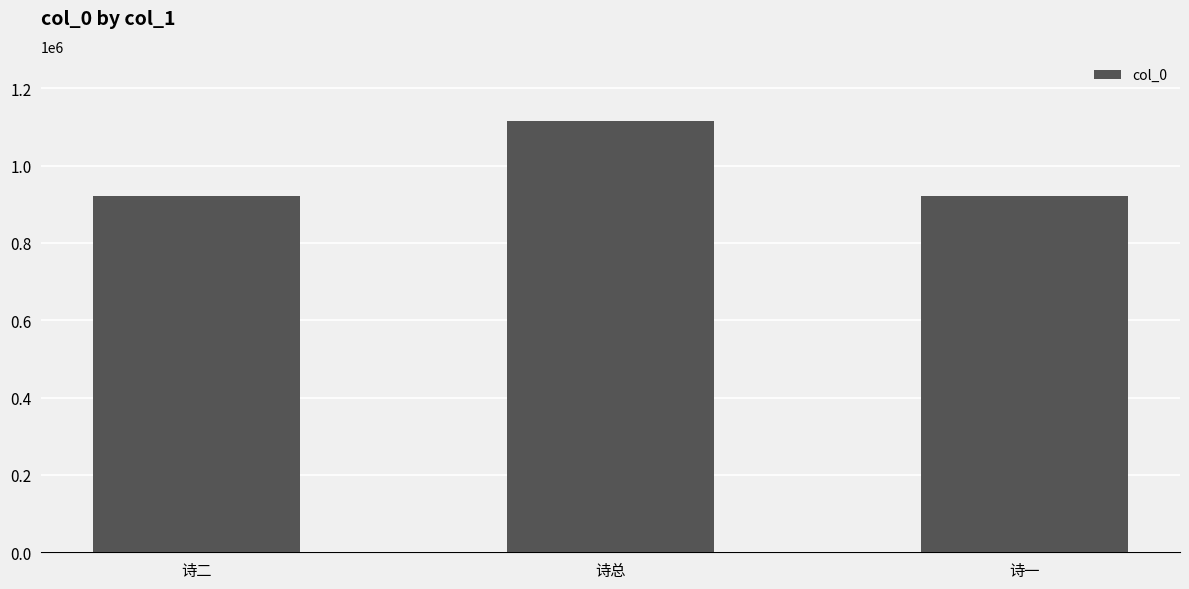

The chart shows a value of 551729 at 诗二. True or false?

False